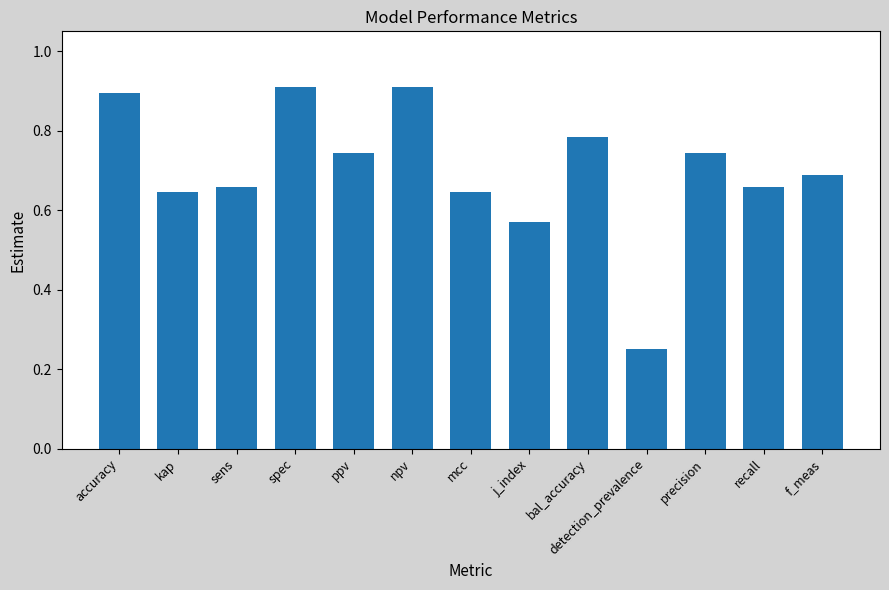

What is the difference between the values at detection_prevalence and bal_accuracy?

0.5